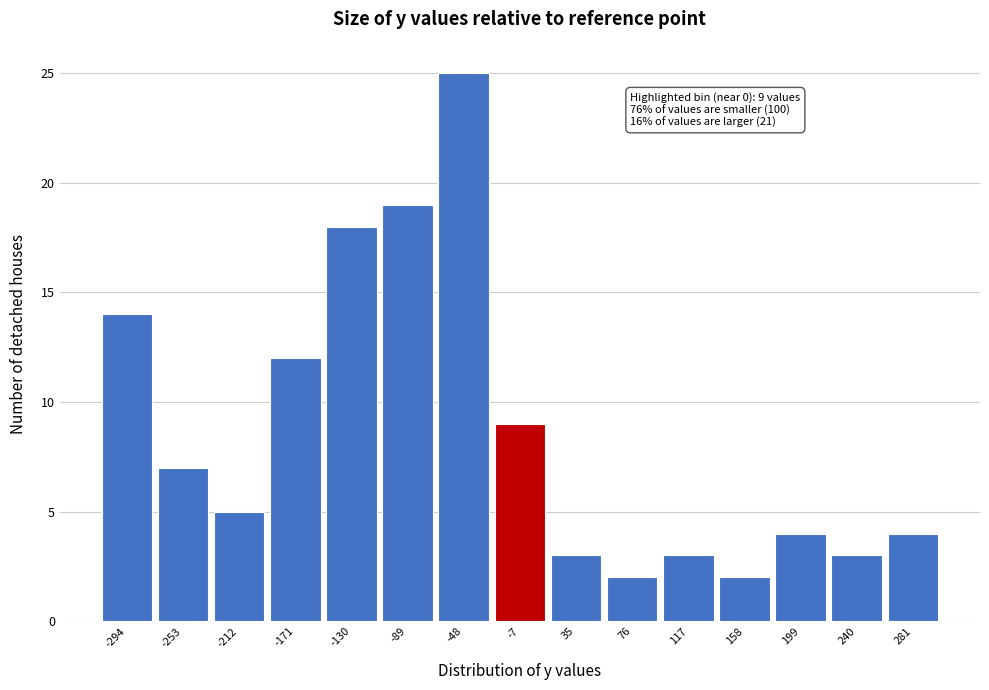

Reading left to right, what are all the values shown in this chart?

-294=14	-253=7	-212=5	-171=12	-130=18	-89=19	-48=25	-7=9	35=3	76=2	117=3	158=2	199=4	240=3	281=4